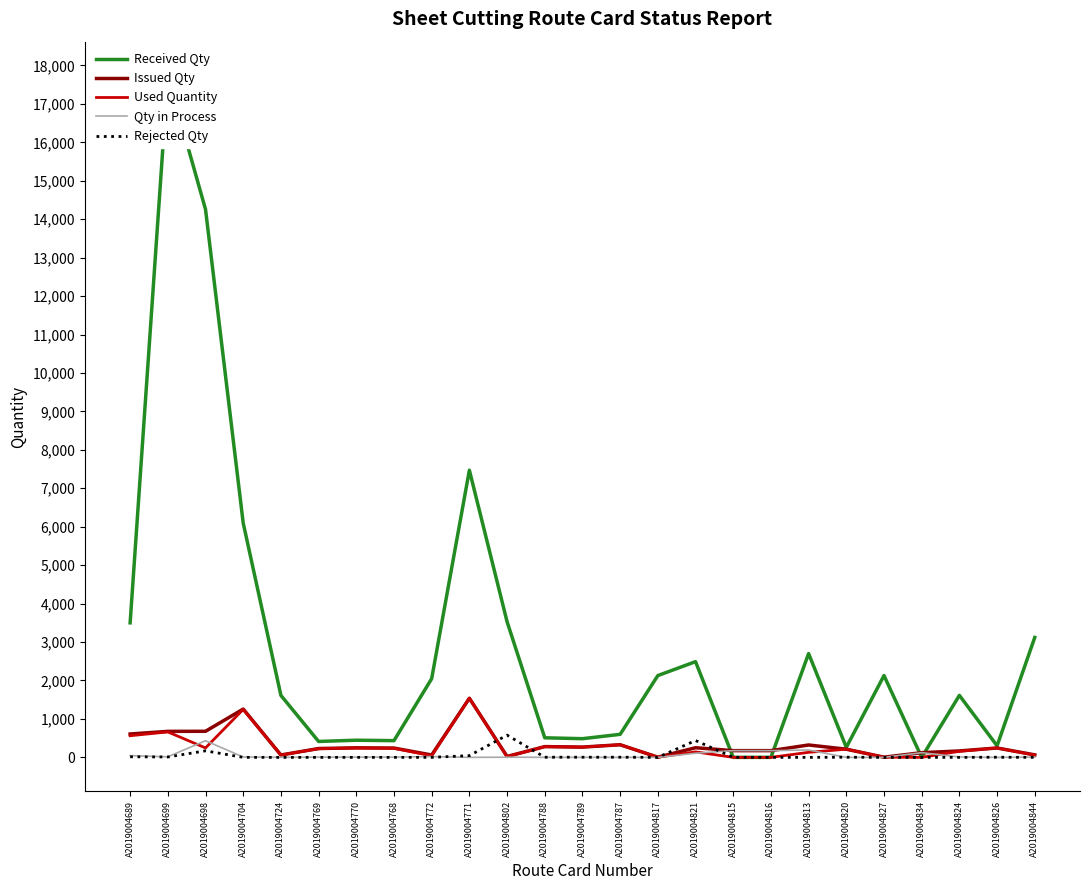

At how many categories does at least one series exceed 8299?

2